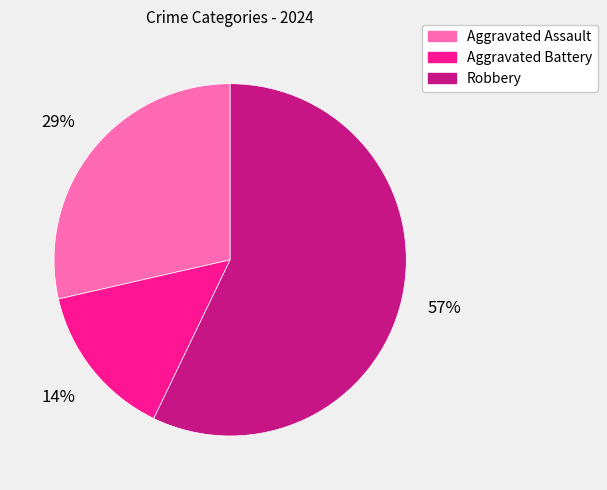

Between Robbery and Aggravated Battery, which is larger?

Robbery